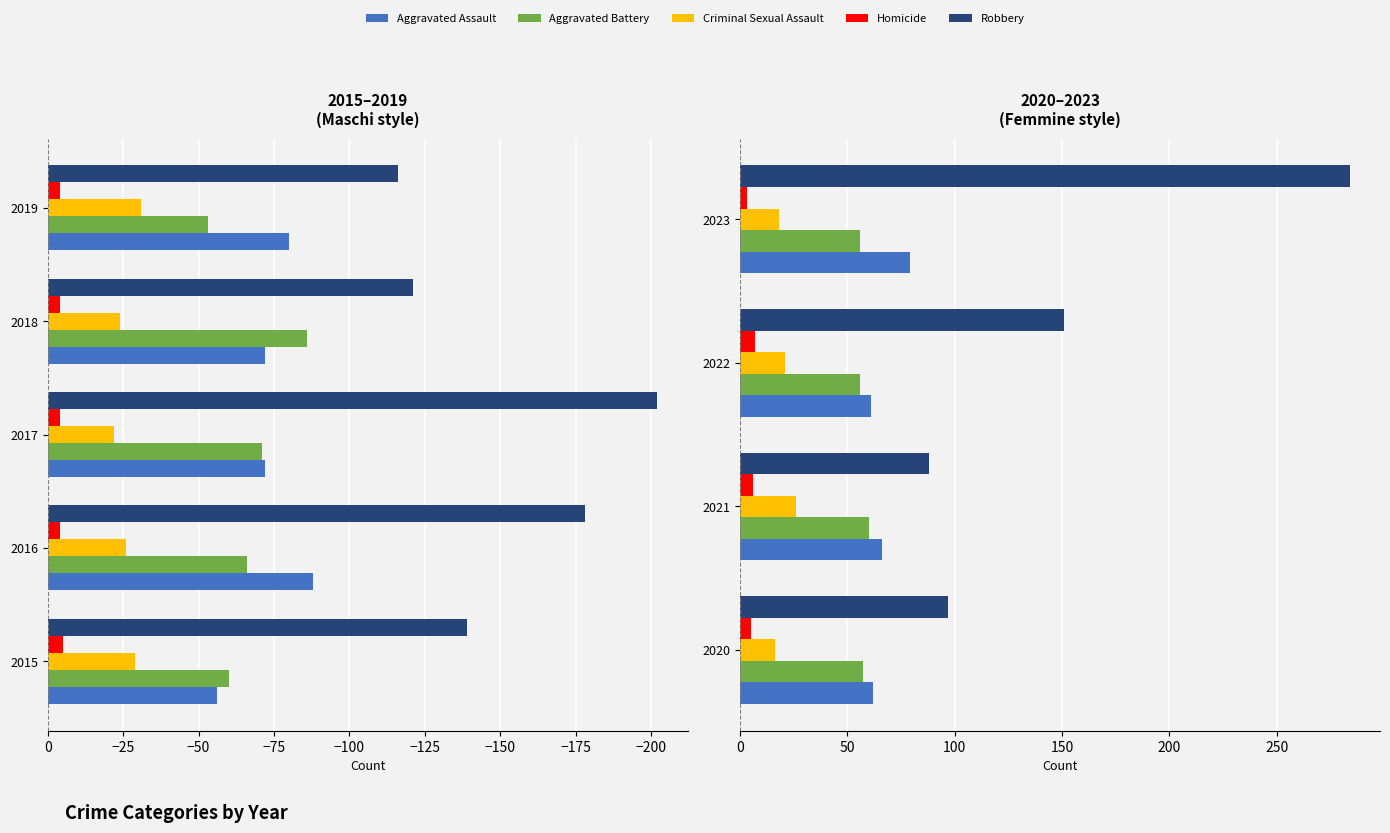

Does the chart contain stacked bars?

No